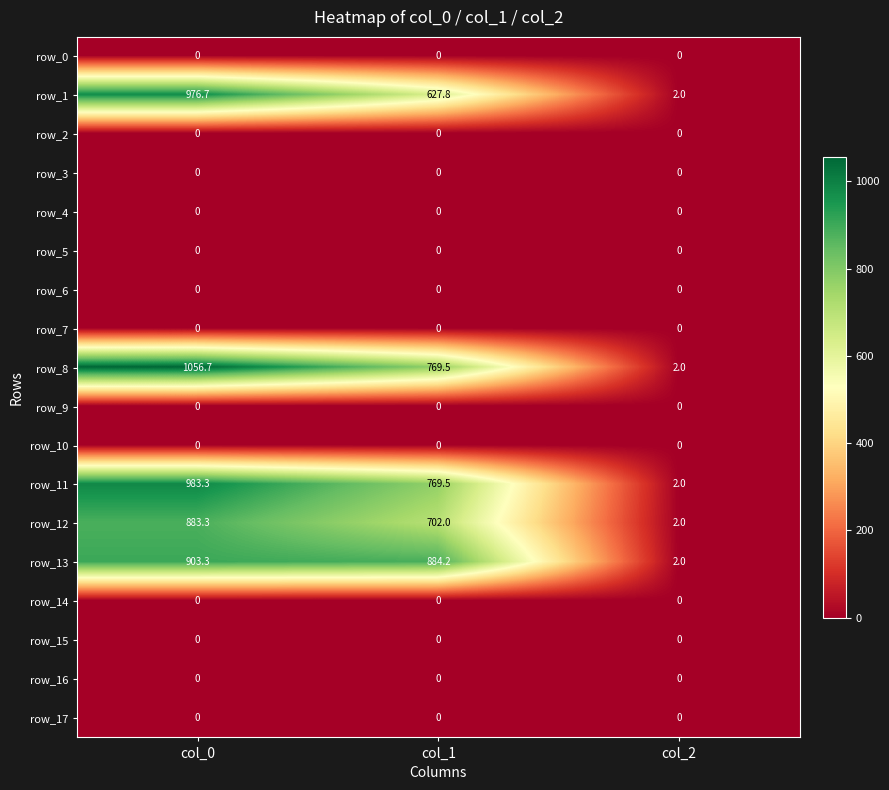

Is the value of row_8 at col_0 greater than the value of row_10 at col_2?

Yes